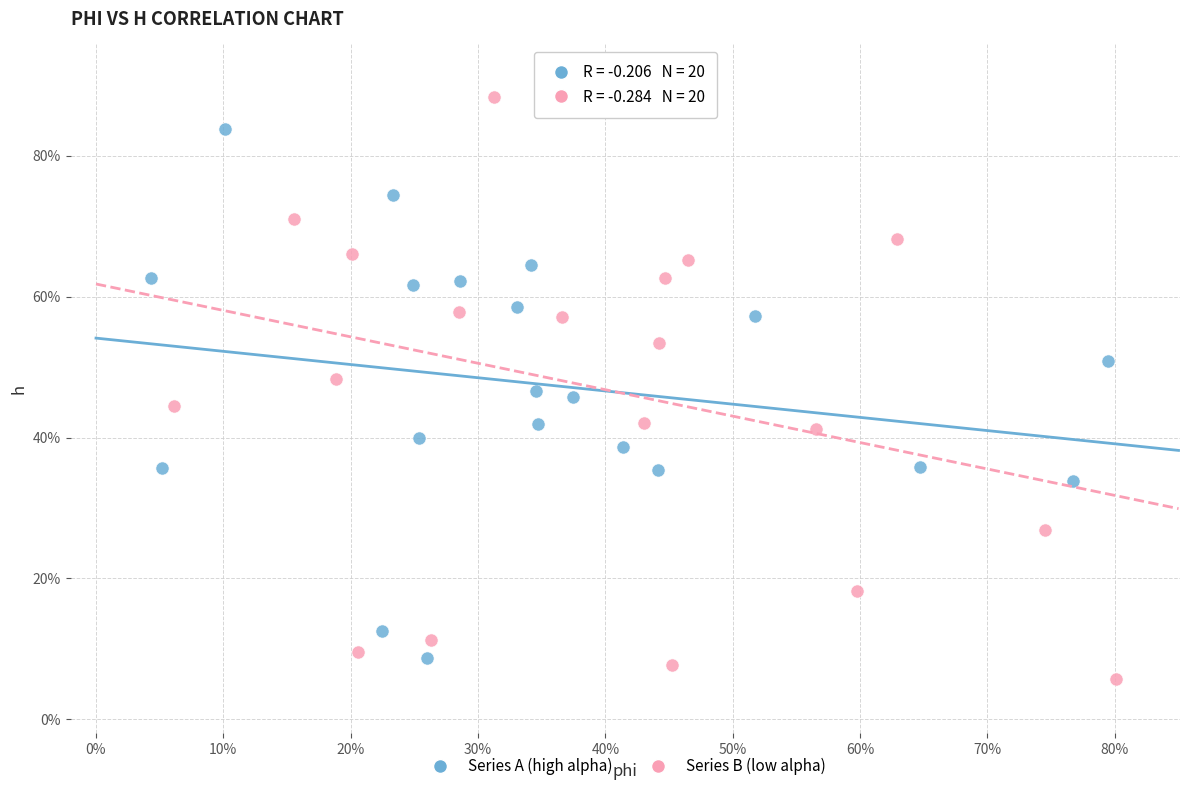

What are all the series names shown in the legend?

Series A (high alpha), Series B (low alpha)